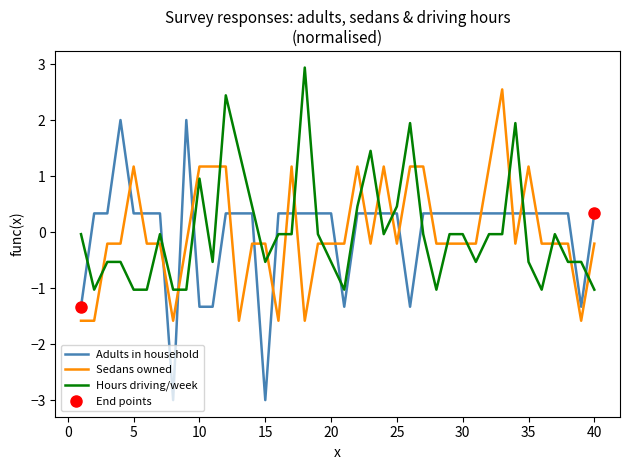

True or false: Adults in household has a value of 0.3 at 17.

True